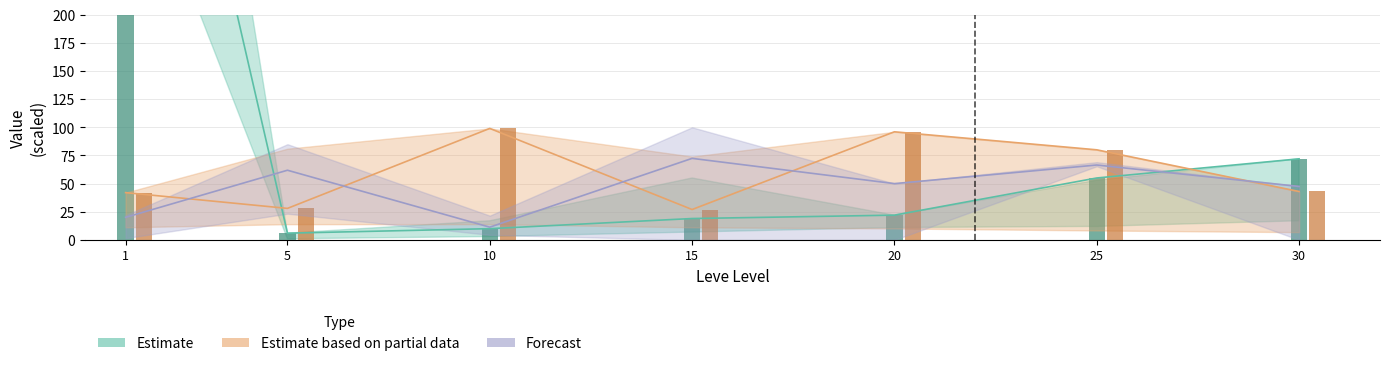

What is the minimum value for Estimate (Leve EXP)?

6